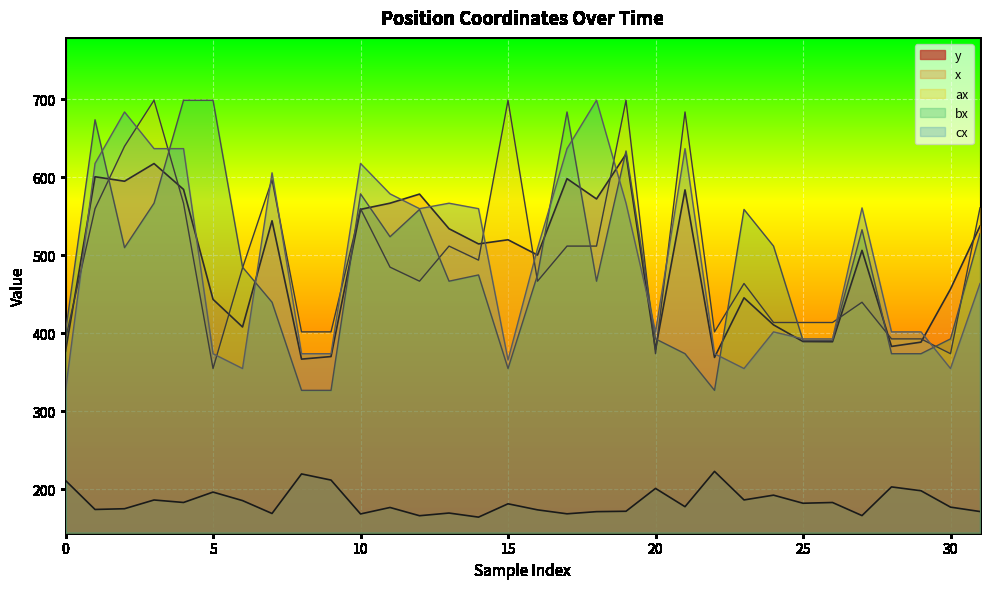

What is the difference between the highest and lowest values at 13?

397.3